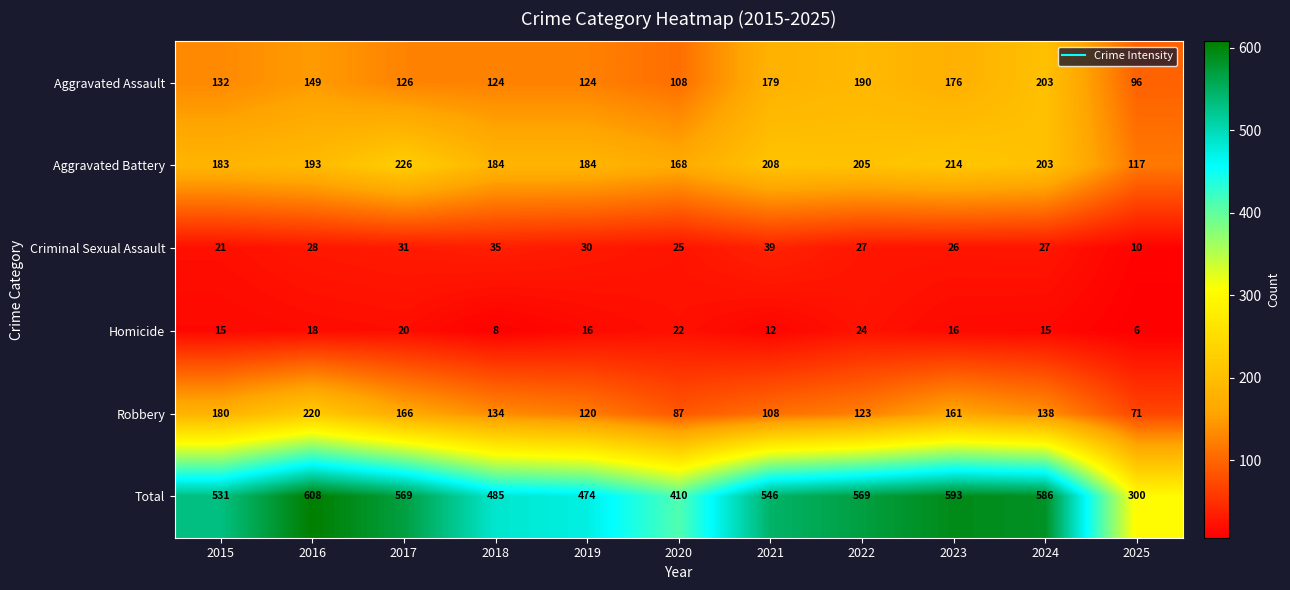

The value of Aggravated Assault at 2022 is 336. True or false?

False